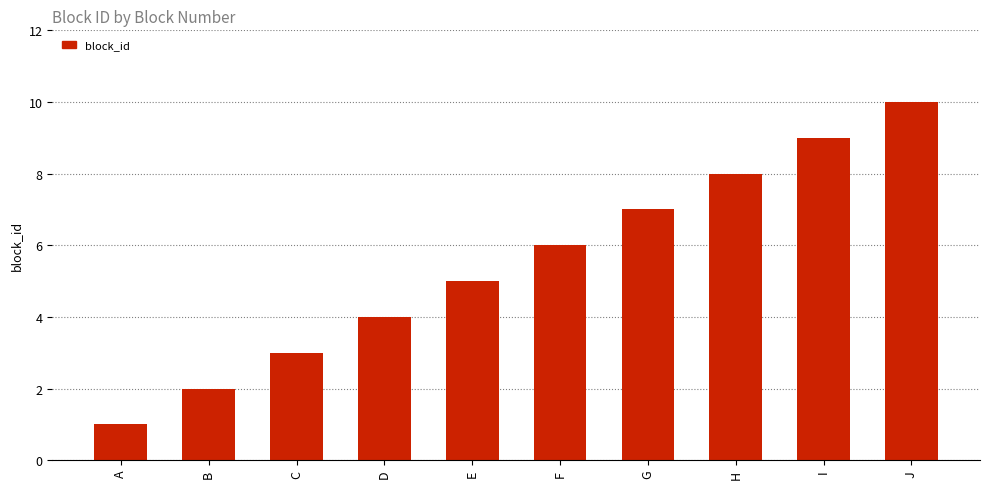

What value does the data have at J?

10